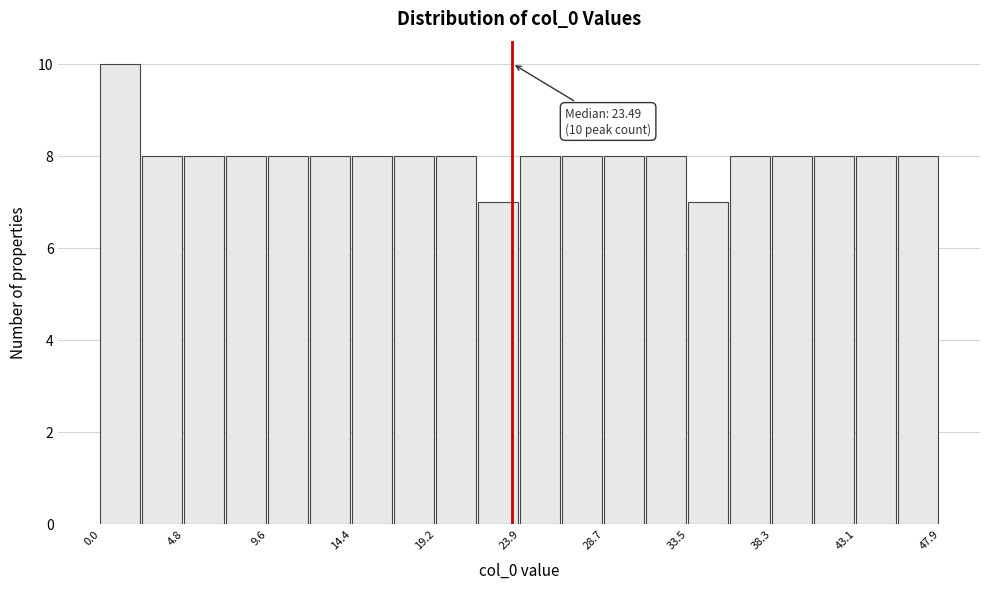

Which range on the x-axis has the tallest bar?

0.0 to 2.5